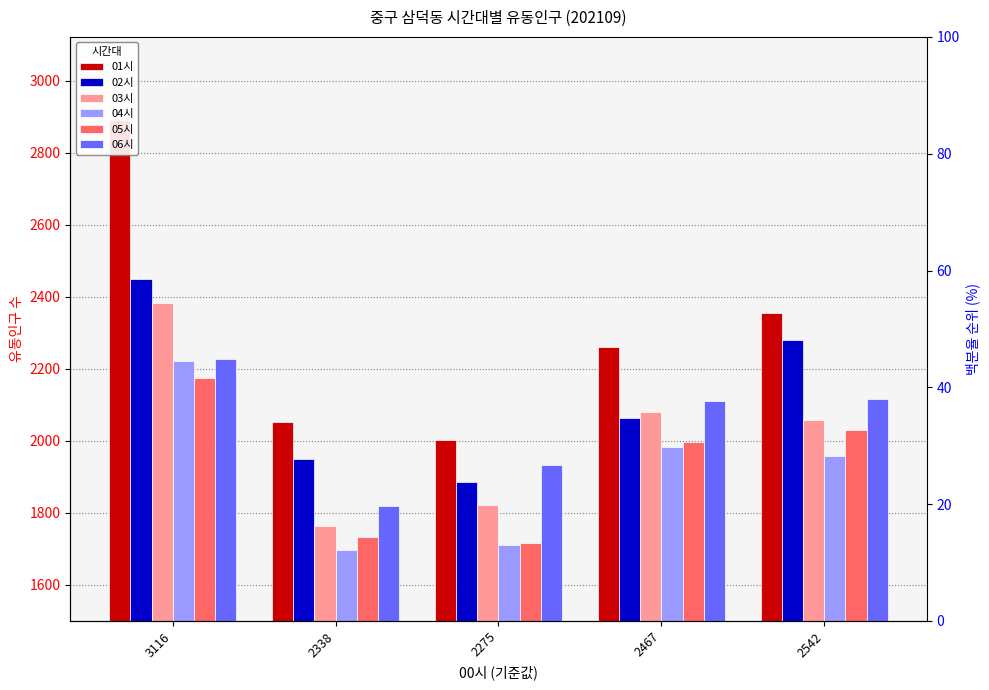

What is the average value of the 06시 series?

2041